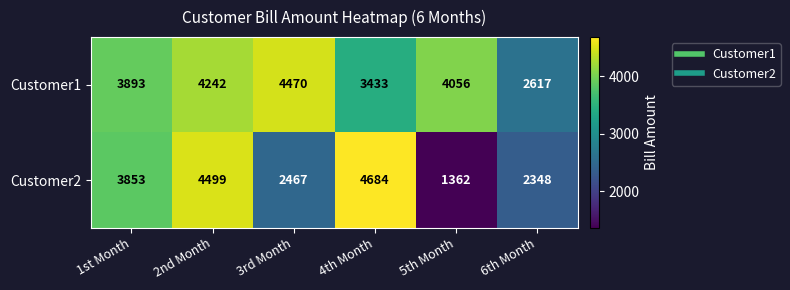

Which label corresponds to the smallest value in the chart?

5th Month